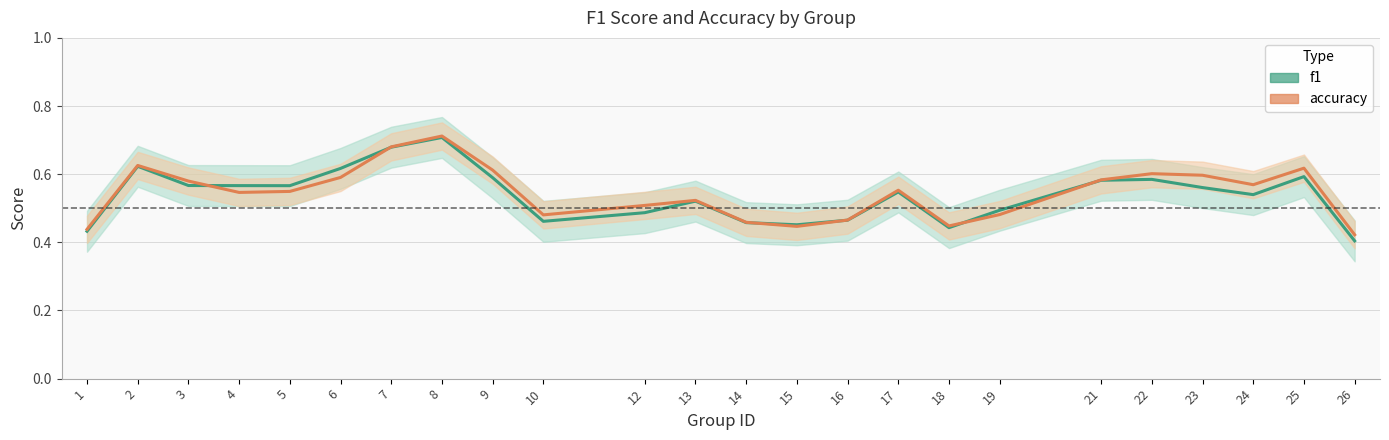

What are all the series names shown in the legend?

f1, accuracy